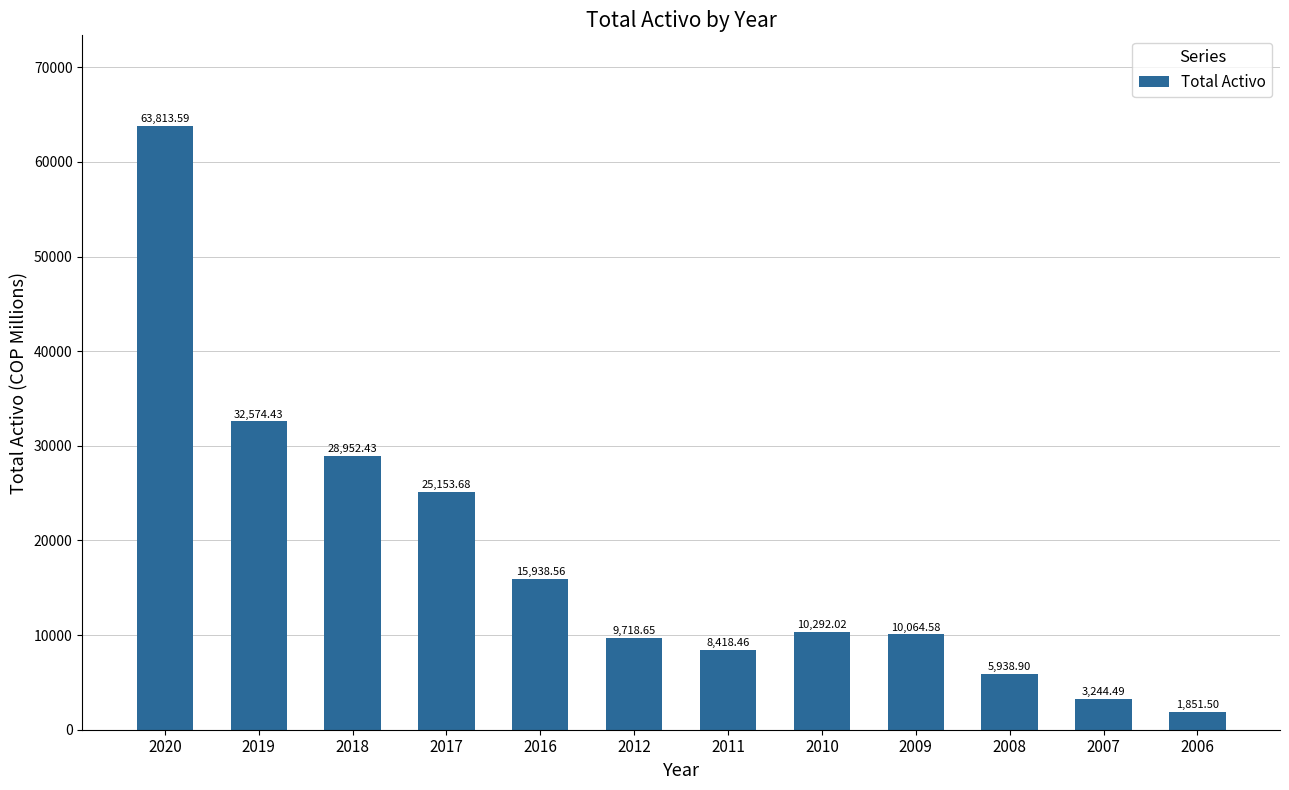

How many values exceed 10292?

6